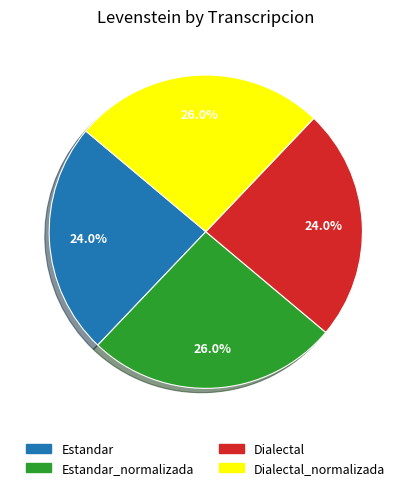

What is the ratio of the value at Dialectal to the value at Dialectal_normalizada?

0.9